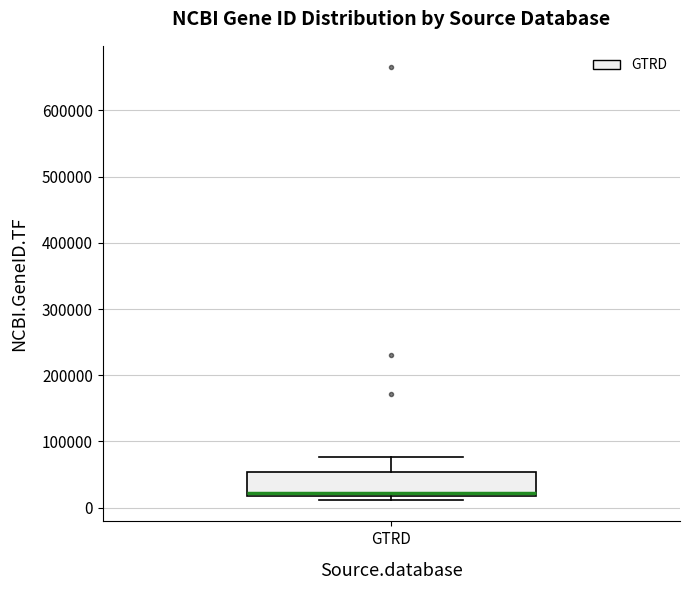

Transcribe this box plot: give where the median line is, the range the box spans, and where the two whiskers end, as read against the y-axis. The values are not printed on the chart, so give them approximately, as read against the axis.

median 20000 (just above the box's lower edge), box 20000 to 50000, whiskers 10000 to 80000